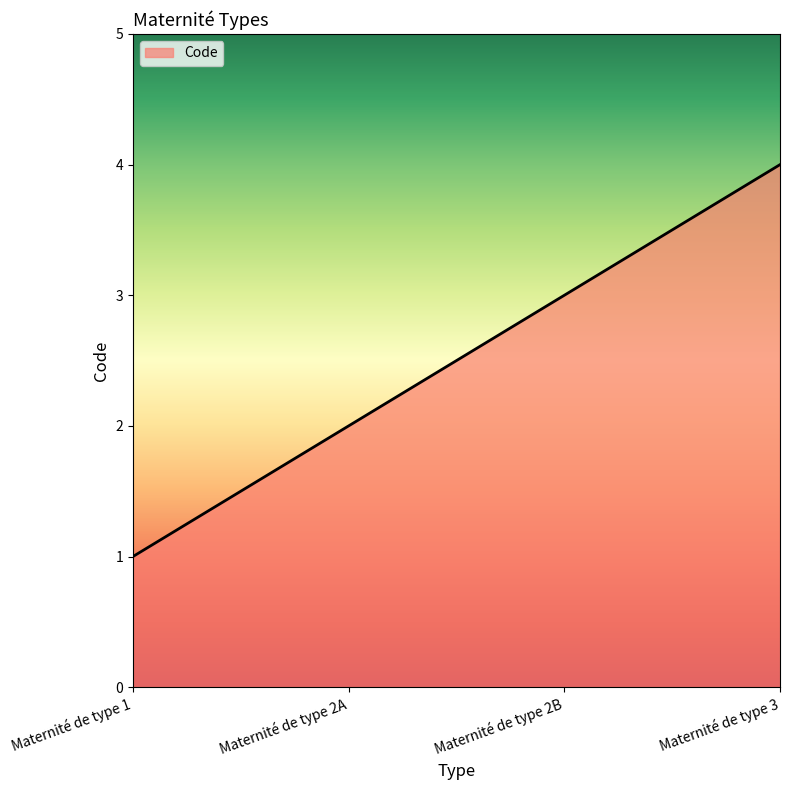

Reading left to right, what are all the values shown in this chart?

1	2	3	4